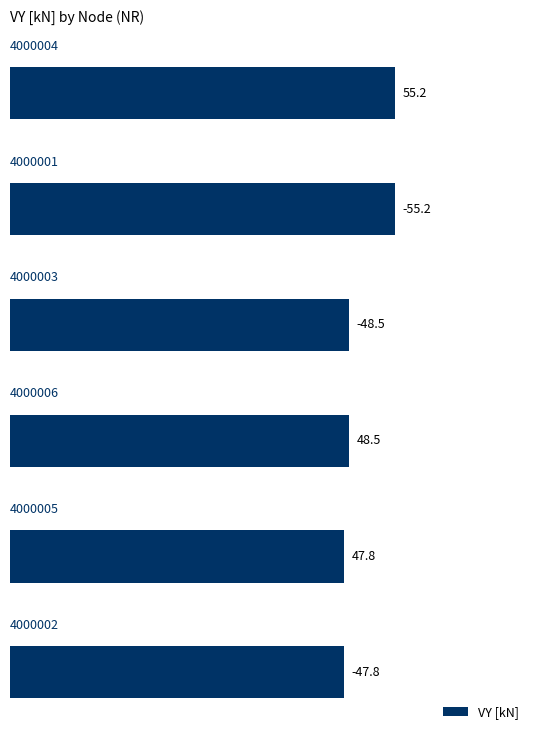

Does the chart contain any negative values?

No